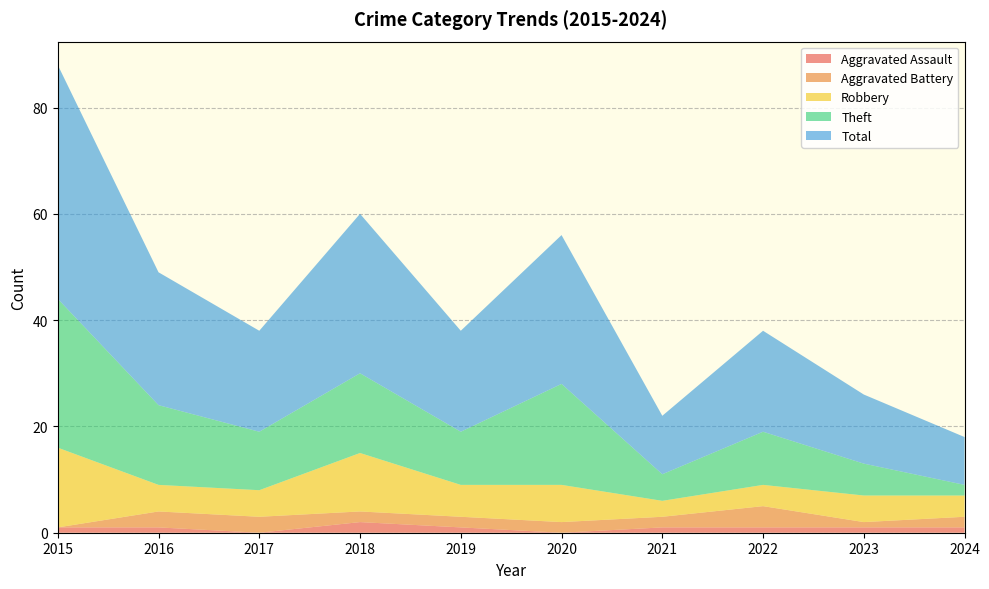

Reading left to right, extract all data points from this chart.

Aggravated Assault: 1	1	0	2	1	0	1	1	1	1
Aggravated Battery: 0	3	3	2	2	2	2	4	1	2
Robbery: 15	5	5	11	6	7	3	4	5	4
Theft: 28	15	11	15	10	19	5	10	6	2
Total: 44	25	19	30	19	28	11	19	13	9